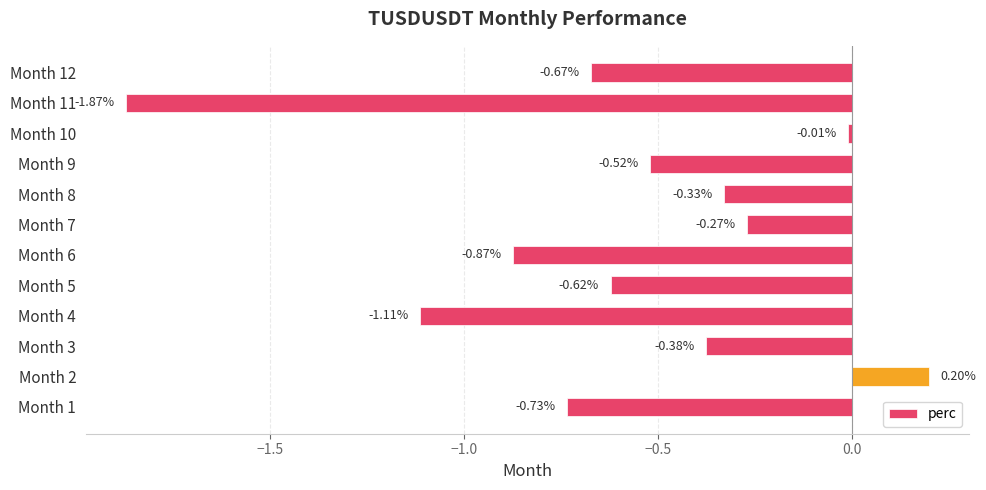

What is the difference between the second highest and minimum values?

1.9